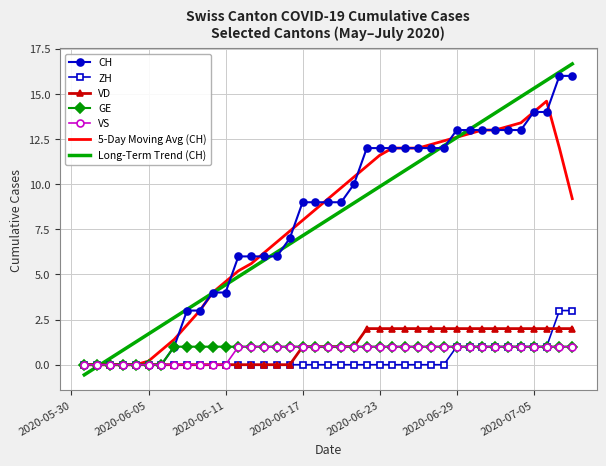

What is the minimum value shown in the chart?

-0.6